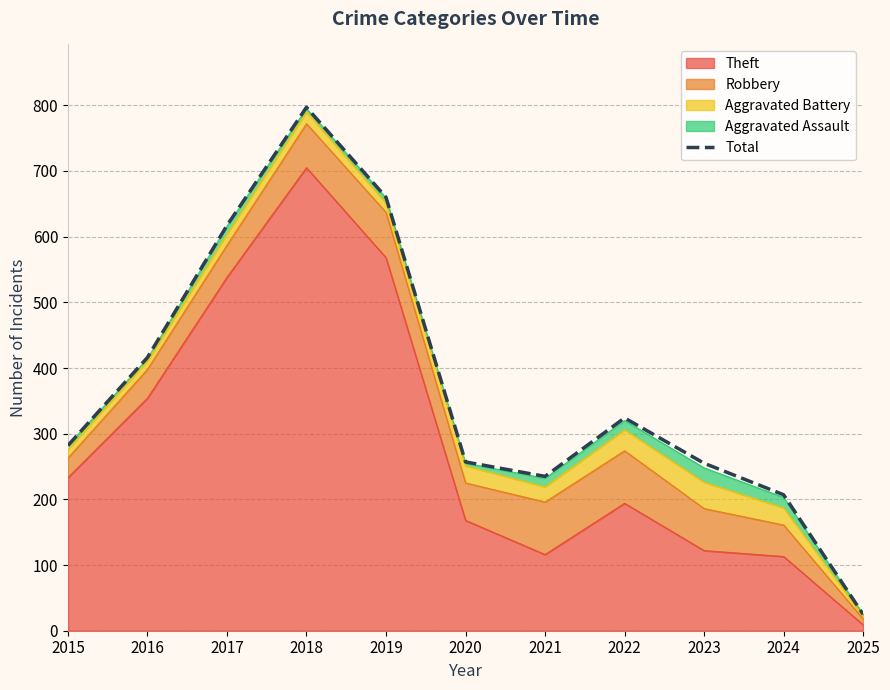

List the labels in order of value, smallest first.

2025, 2024, 2021, 2023, 2020, 2015, 2022, 2016, 2017, 2019, 2018